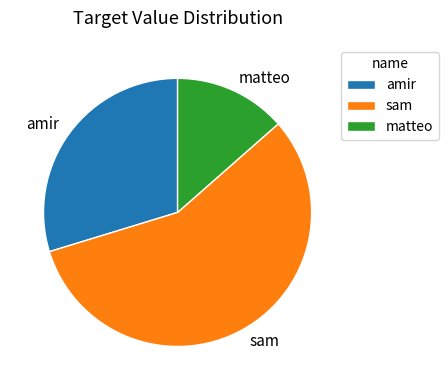

What is the ratio of the value at amir to the value at matteo?

2.2